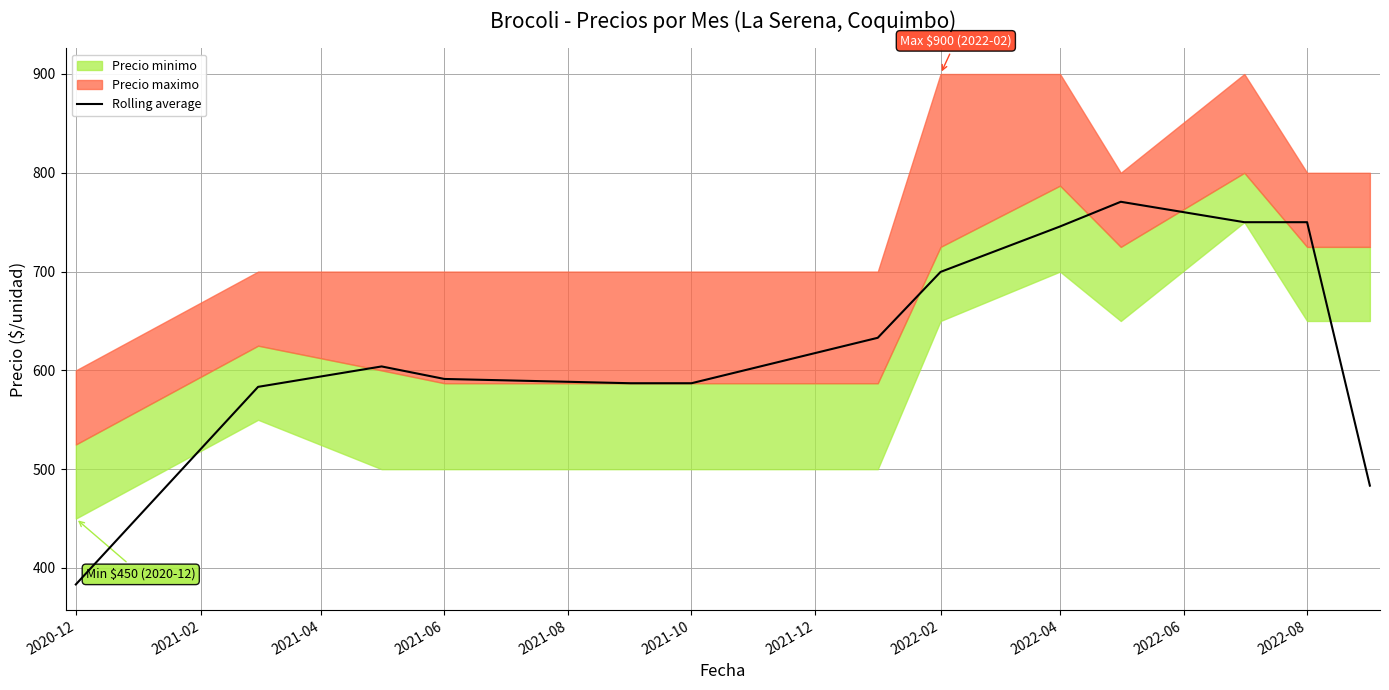

The Rolling average series shows 677.8 at 2020-12. True or false?

False